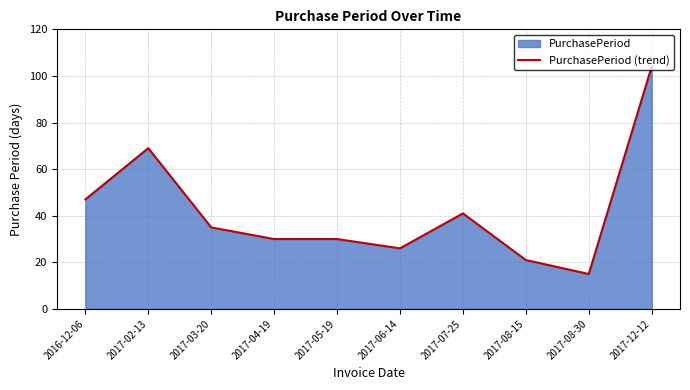

Read the value at 2017-05-19, to the nearest 10.

30